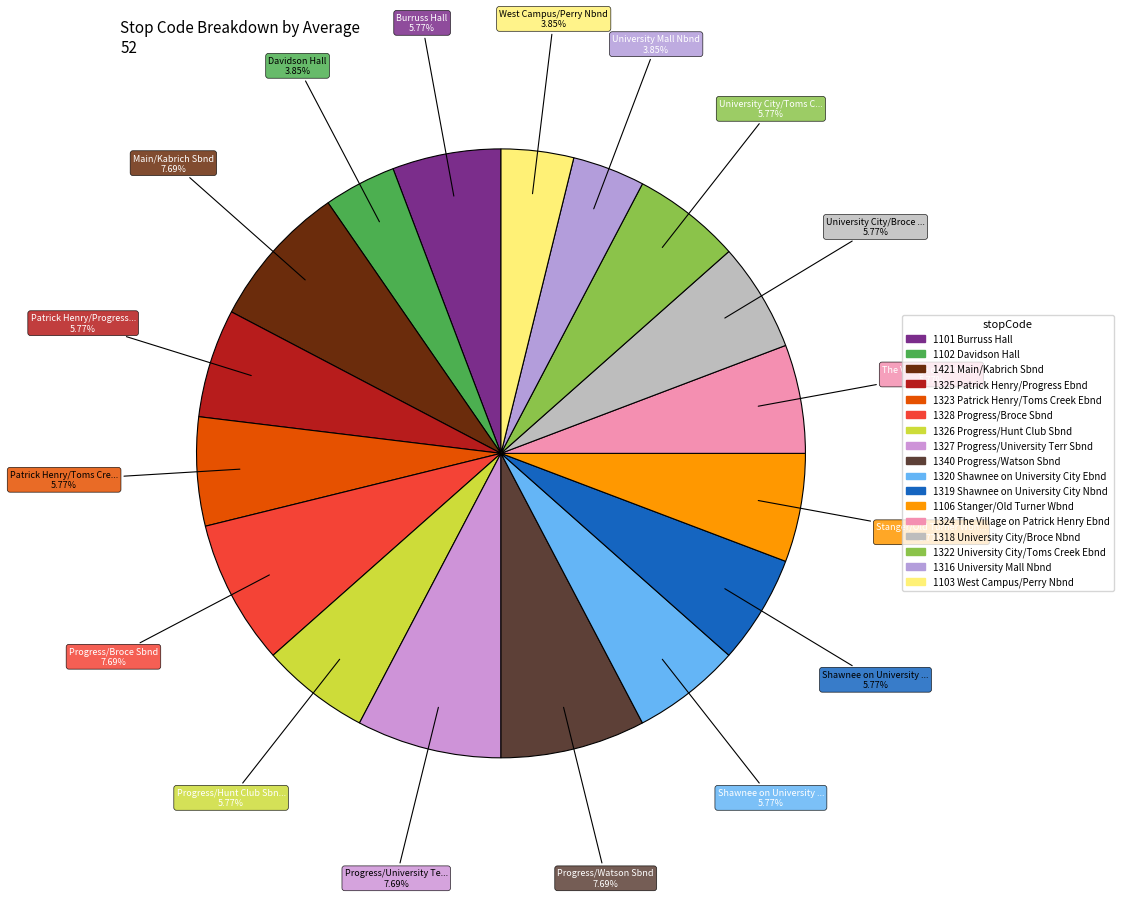

Rank the categories by value from lowest to highest.

1102 Davidson Hall, 1316 University Mall Nbnd, 1103 West Campus/Perry Nbnd, 1101 Burruss Hall, 1325 Patrick Henry/Progress Ebnd, 1323 Patrick Henry/Toms Creek Ebnd, 1326 Progress/Hunt Club Sbnd, 1320 Shawnee on University City Ebnd, 1319 Shawnee on University City Nbnd, 1106 Stanger/Old Turner Wbnd, 1324 The Village on Patrick Henry Ebnd, 1318 University City/Broce Nbnd, 1322 University City/Toms Creek Ebnd, 1421 Main/Kabrich Sbnd, 1328 Progress/Broce Sbnd, 1327 Progress/University Terr Sbnd, 1340 Progress/Watson Sbnd